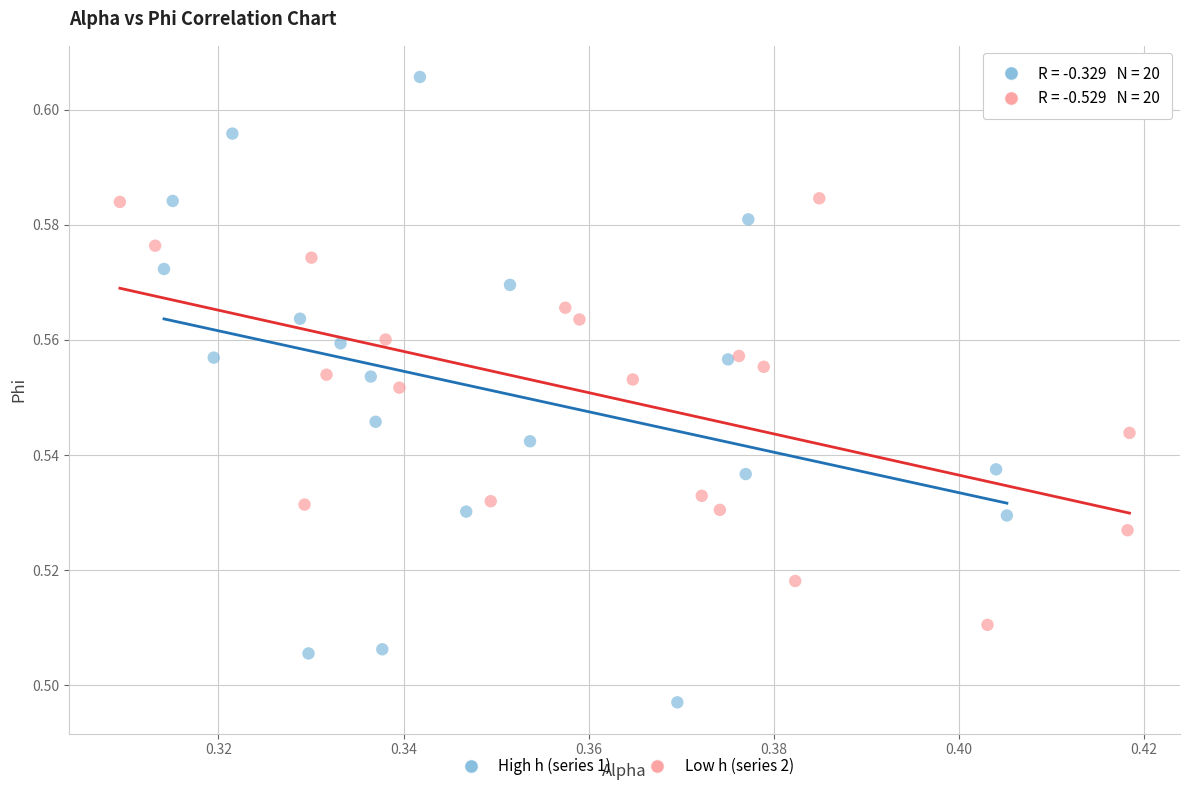

Which series has the widest spread of Y values?

High h (series 1)